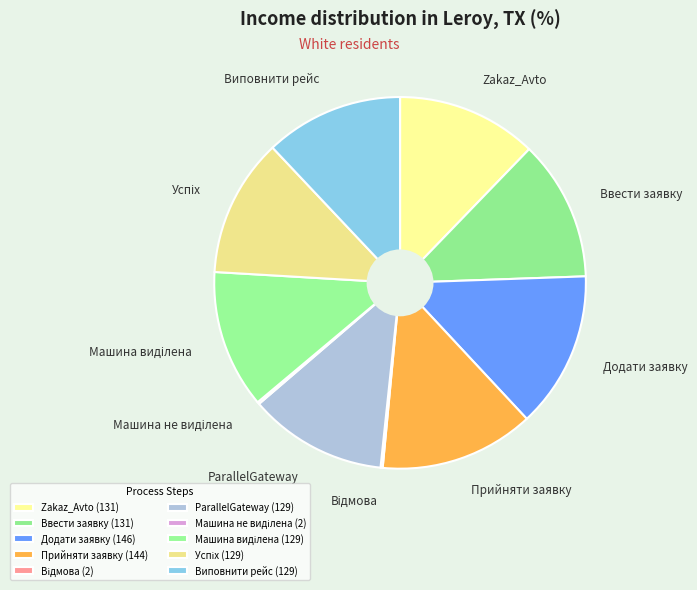

Approximately how many times larger is the value at Zakaz_Avto compared to Додати заявку?

0.9